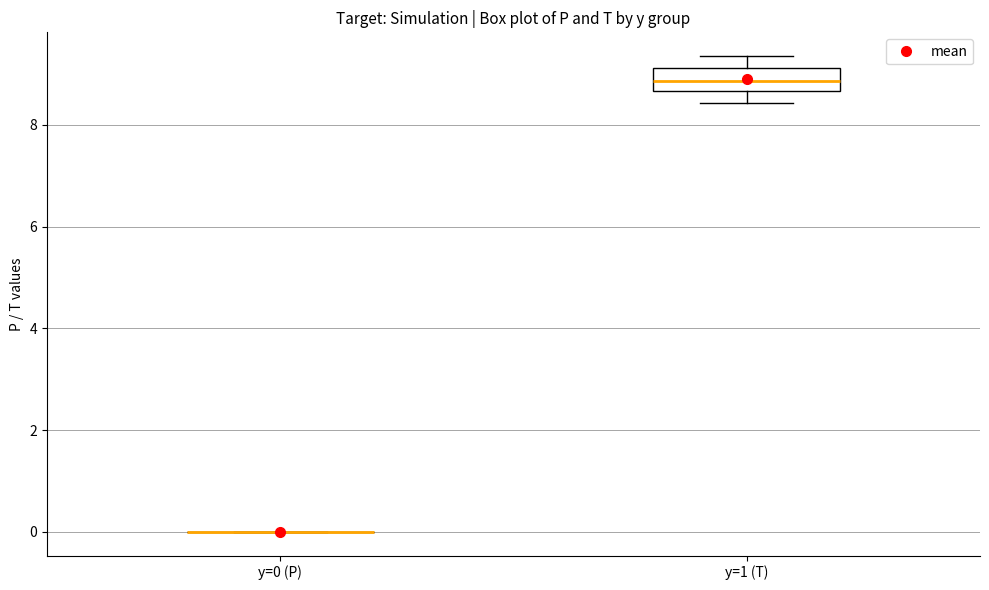

Where does the upper whisker of the box for y=1 (T) end on the y-axis? The values are not printed on the chart, so give them approximately, as read against the axis.

9.4